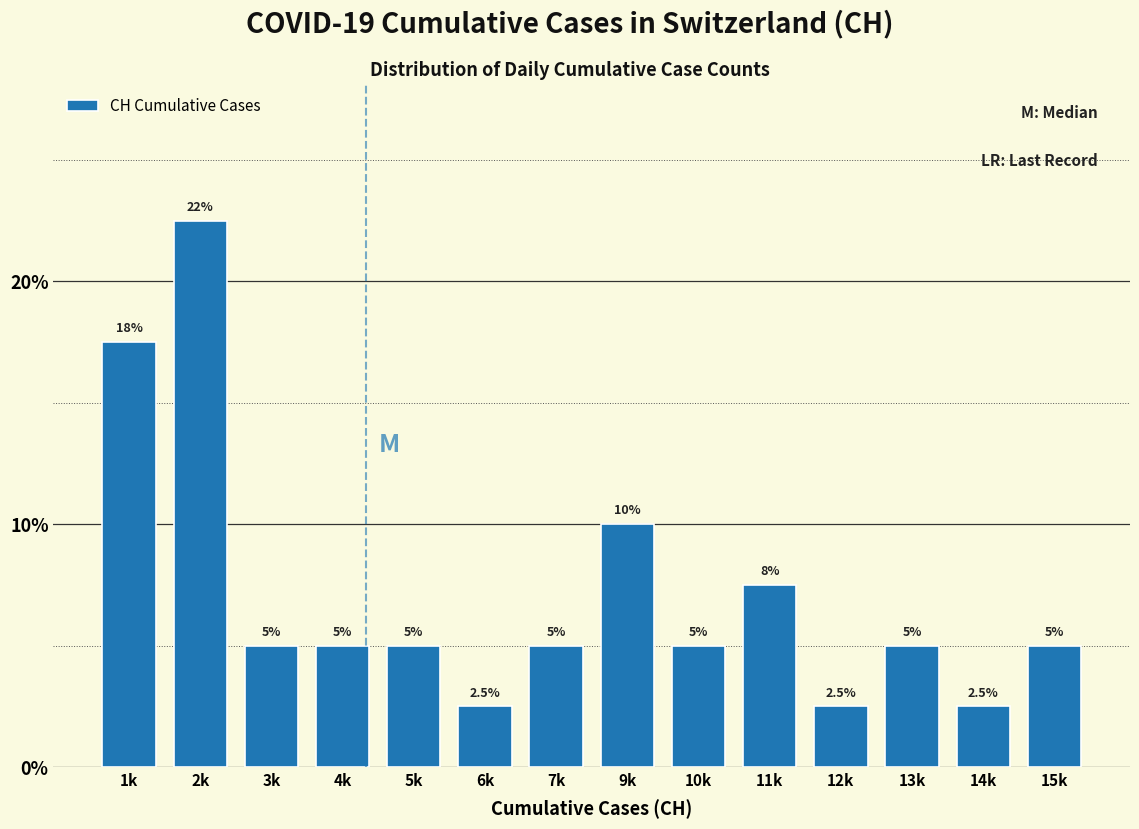

Reading right to left, what are all the values shown in this chart?

5.0	2.5	5.0	2.5	7.5	5.0	10.0	5.0	2.5	5.0	5.0	5.0	22.5	17.5